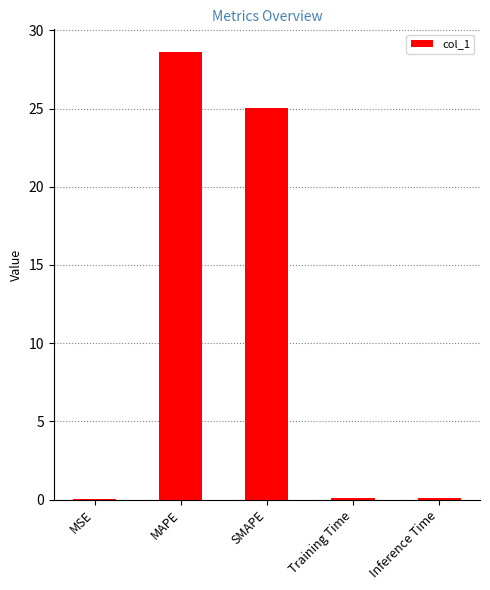

What is the approximate value at MAPE?

28.6